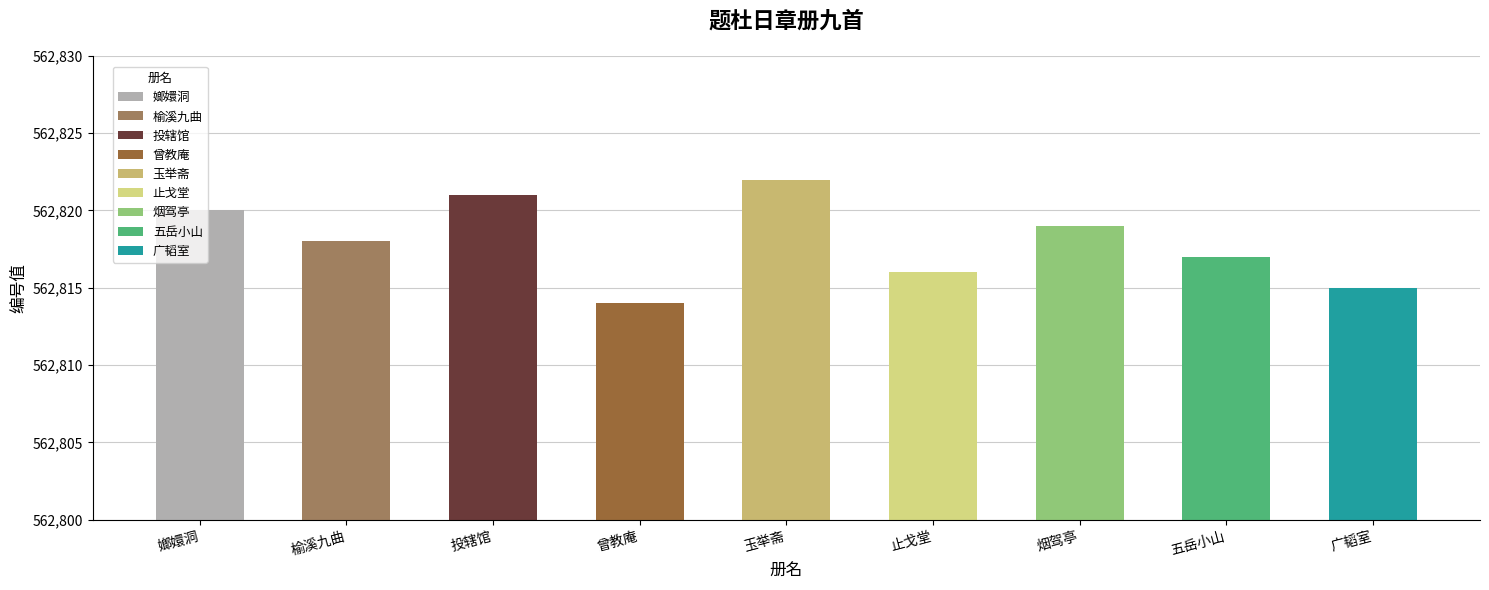

What position from the right is 五岳小山?

2